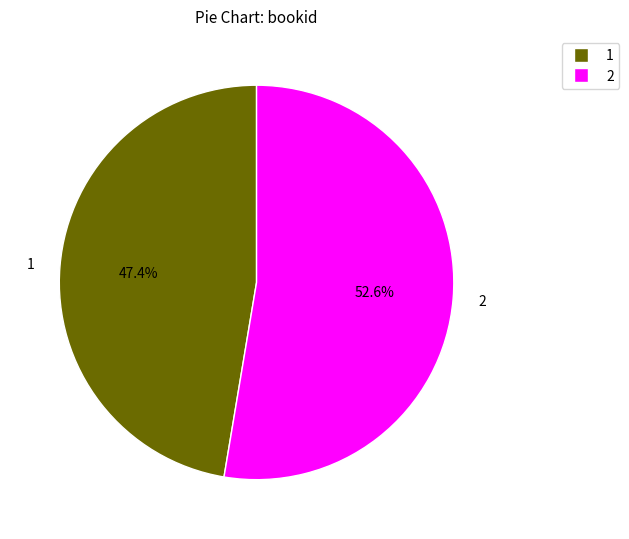

Do 2 and 1 together represent more than half of the pie?

Yes